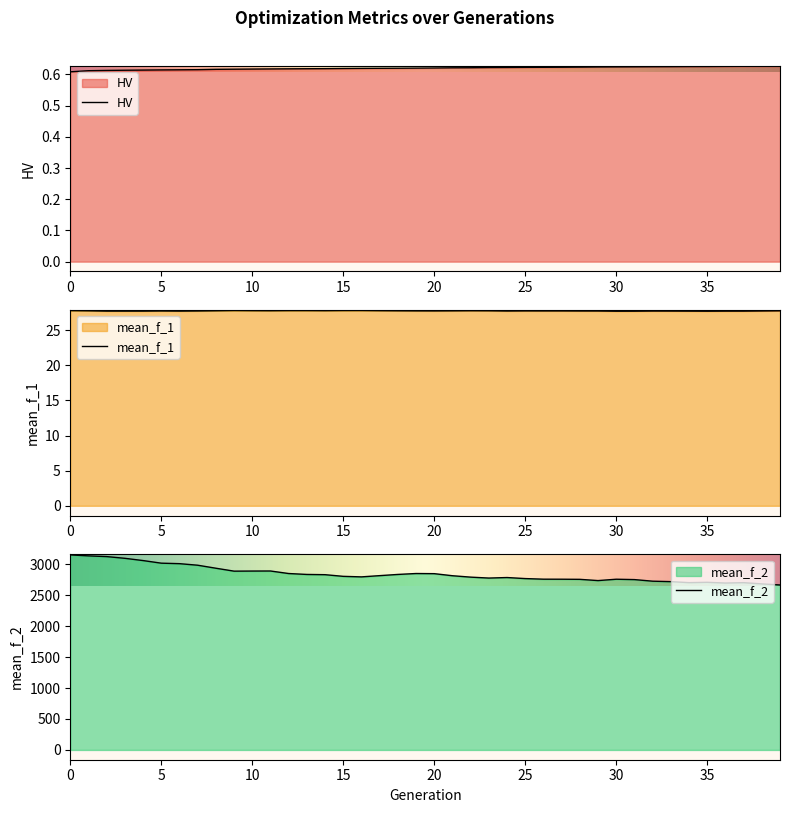

At which label does mean_f_1 reach its minimum?

30